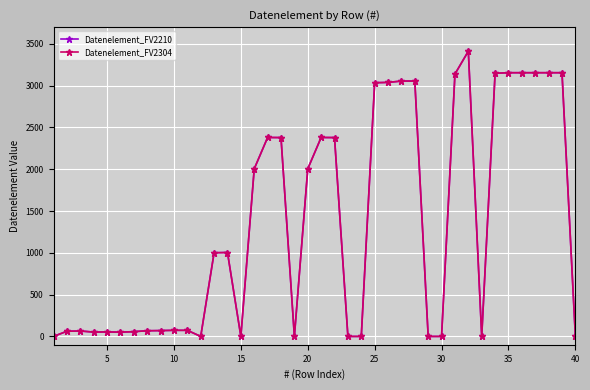

Is this an area chart (filled region under the line)?

No